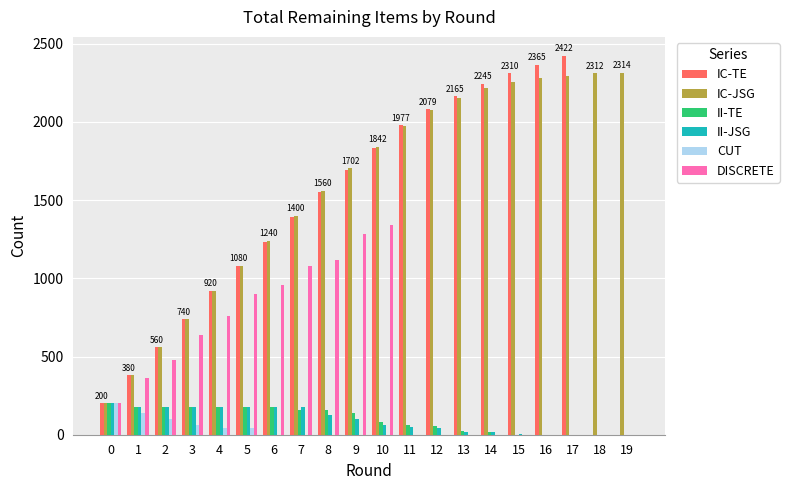

Is it true that II-TE equals 0 at 16?

True